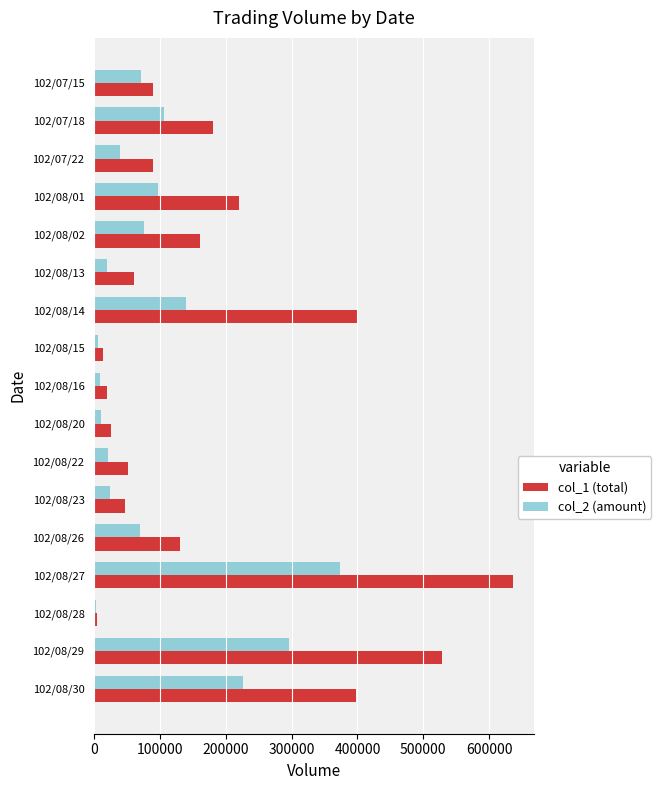

Between 102/07/15 and 102/08/01, which series saw the biggest shift?

col_1 (total)